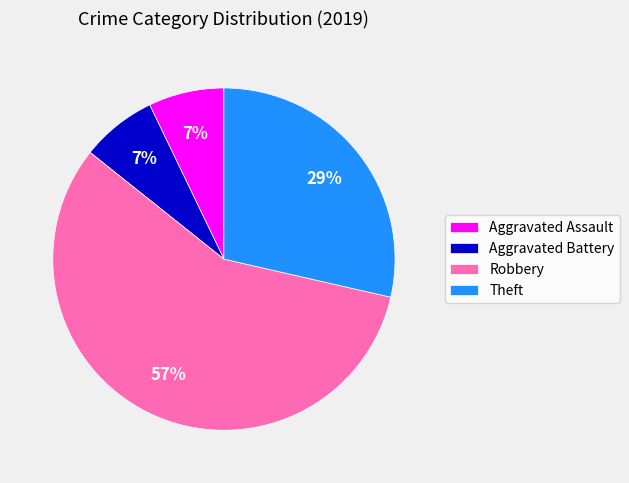

Combined, do Aggravated Battery and Aggravated Assault account for over 50%?

No